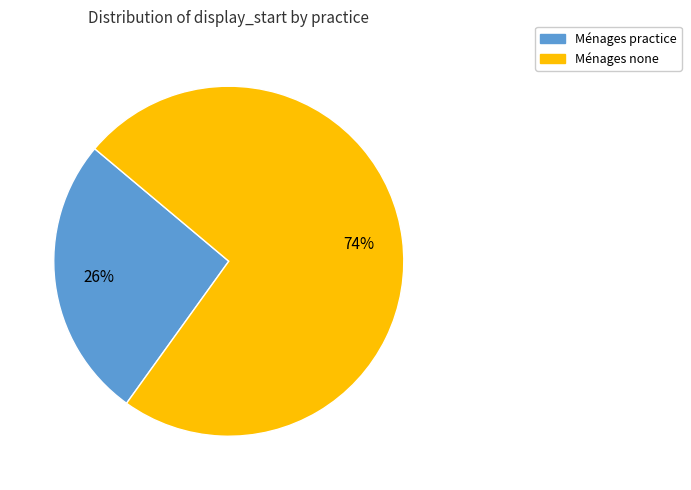

To the nearest percent, what is the average slice percentage?

50%